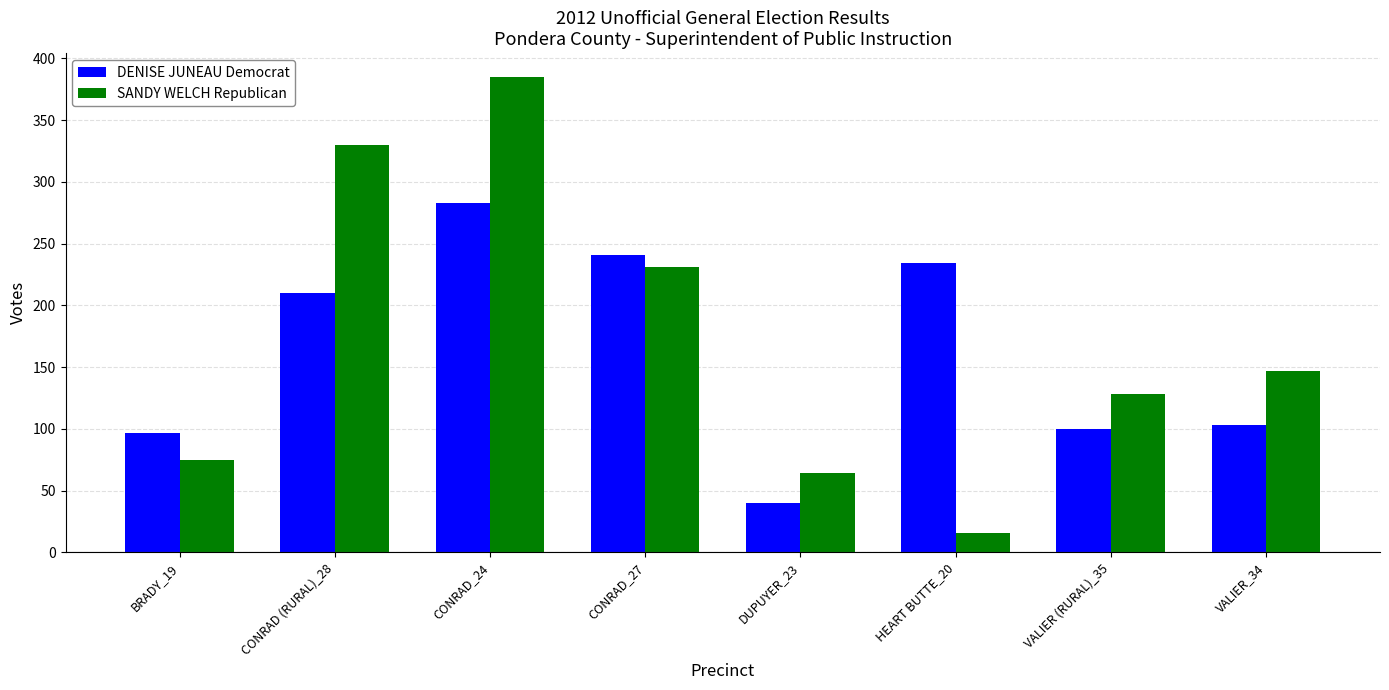

What is the sum of the SANDY WELCH Republican values at CONRAD_24 and VALIER_34?

532